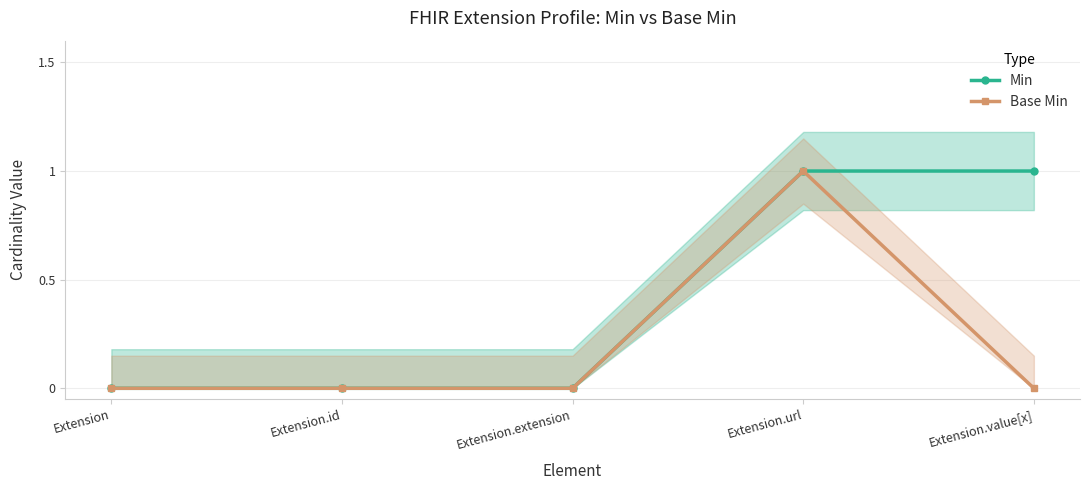

How many Min values are between 0 and 1?

5